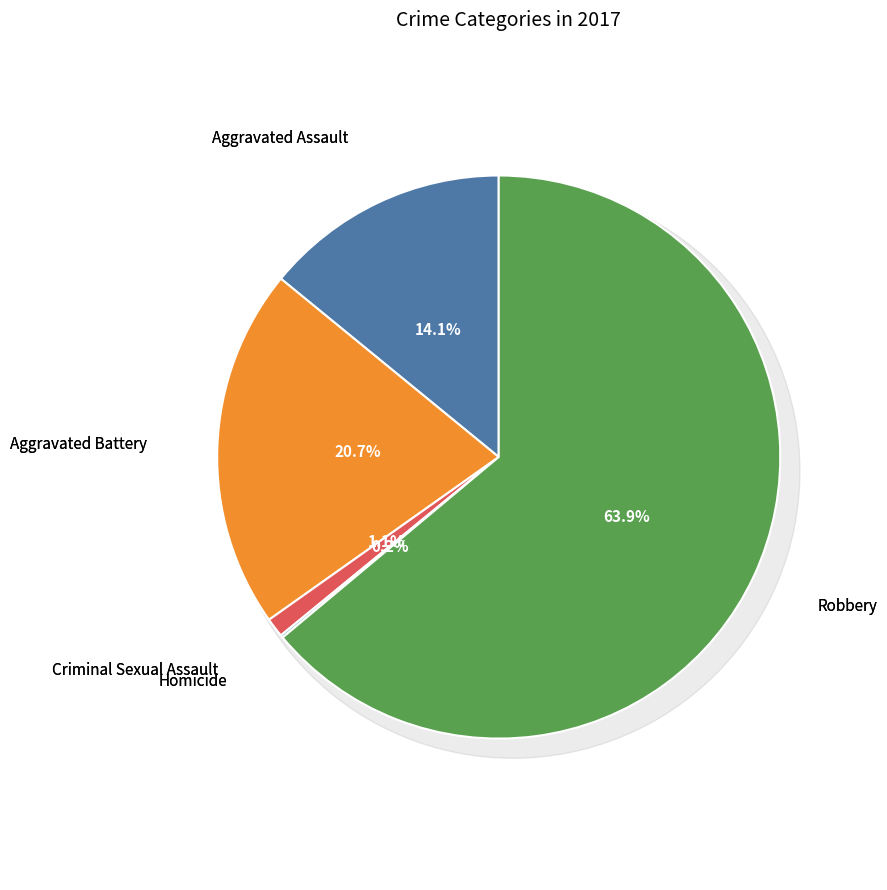

The Aggravated Battery slice represents 11% of the pie. True or false?

False